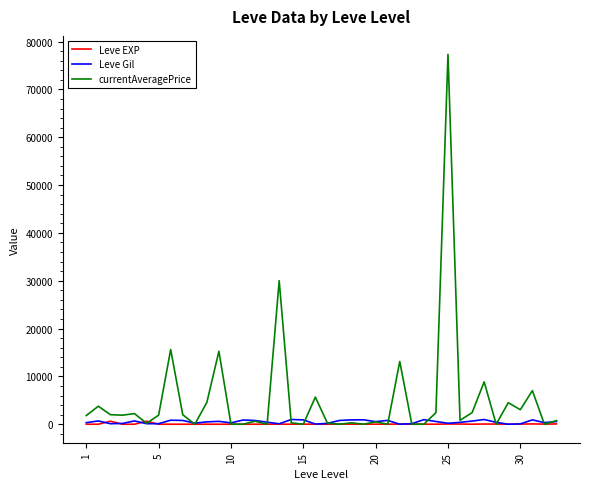

Which series has the largest range (max minus min)?

currentAveragePrice